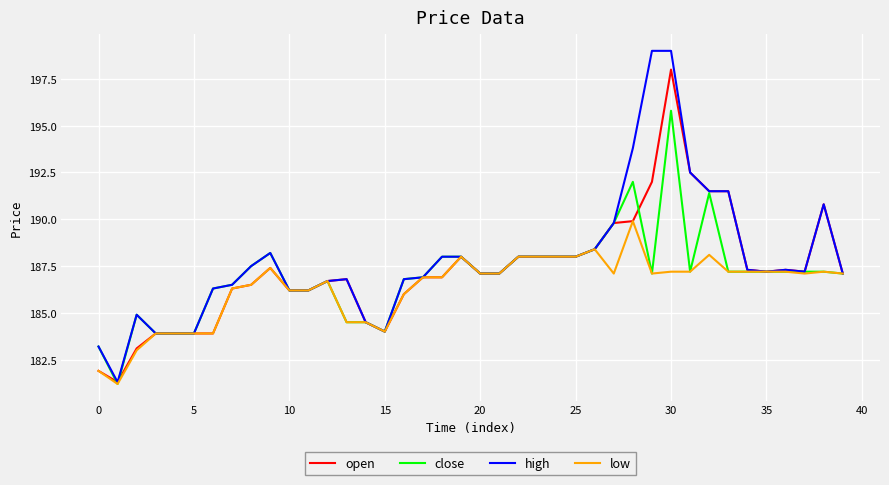

What is the minimum value shown in the chart?

181.2